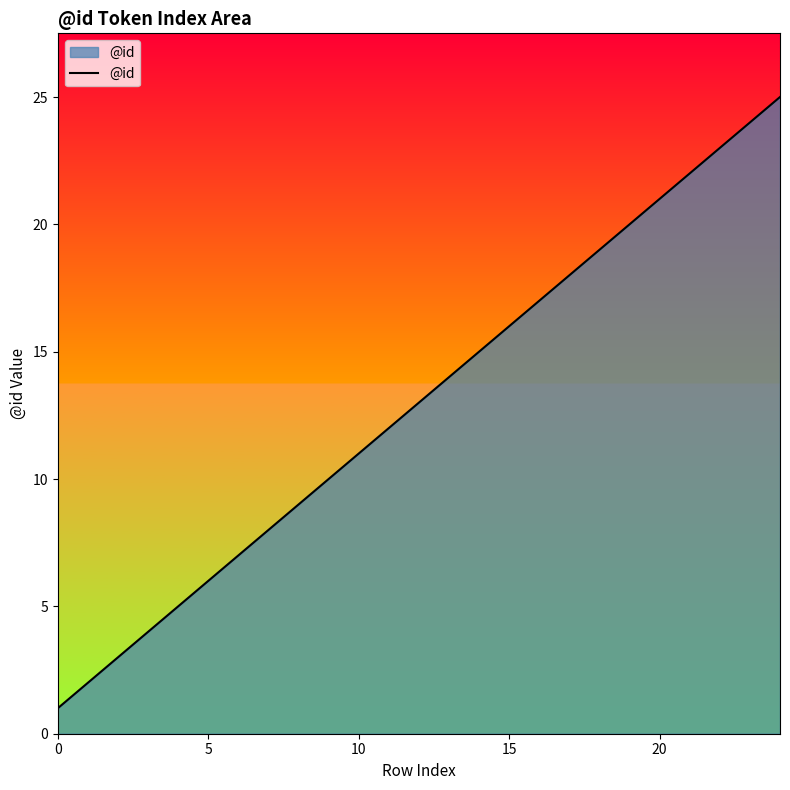

What is the difference between the maximum and minimum values?

24